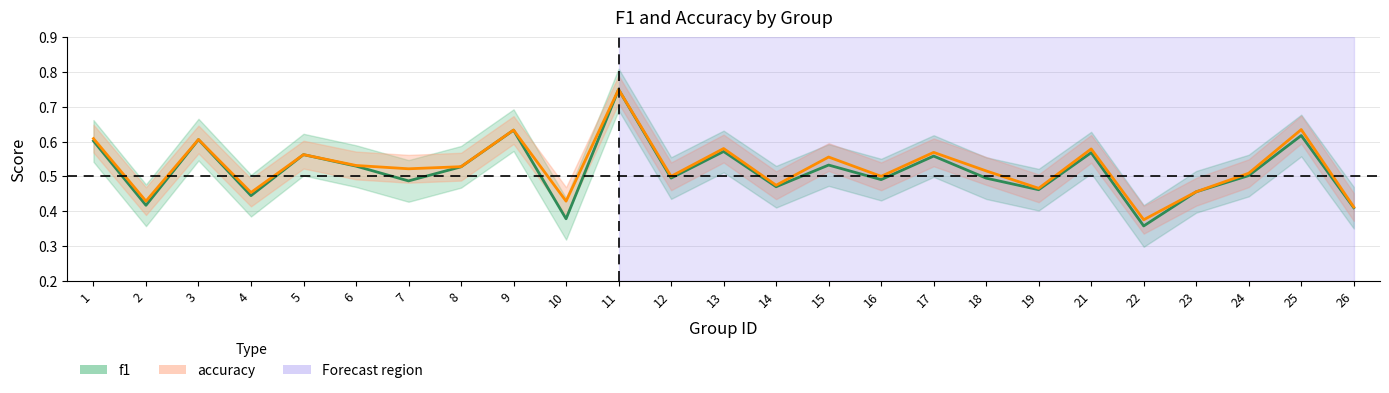

True or false: accuracy and f1 cross at least once.

False